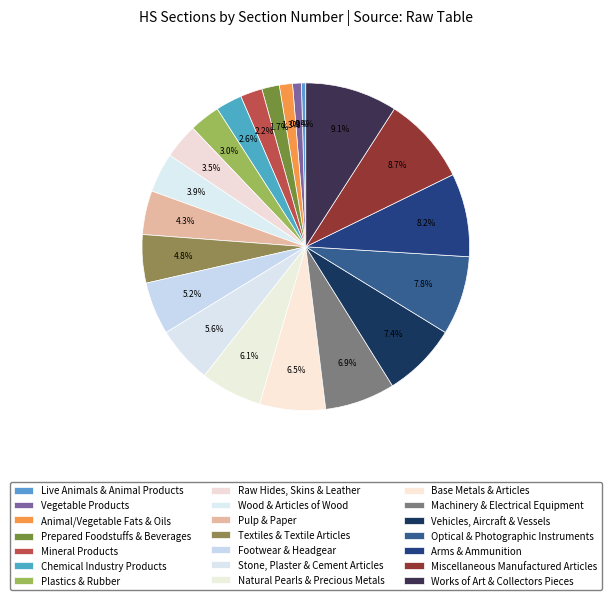

Is Vehicles, Aircraft & Vessels the majority of the pie?

No